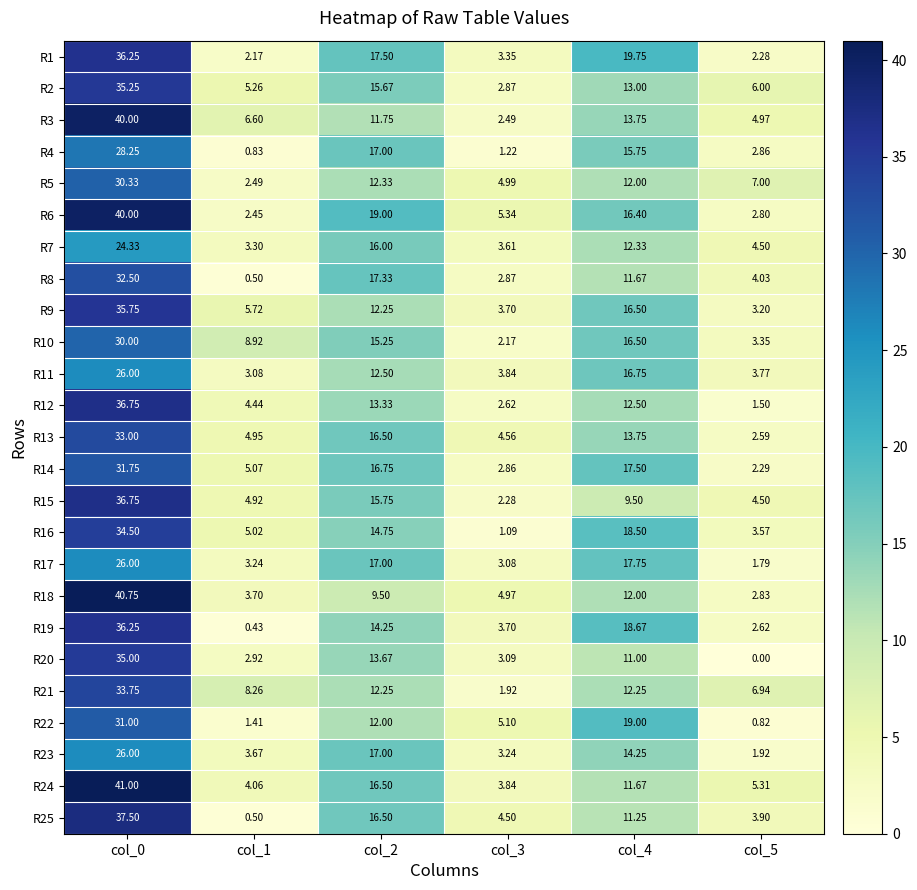

How many data points in R1 are less than 17?

3